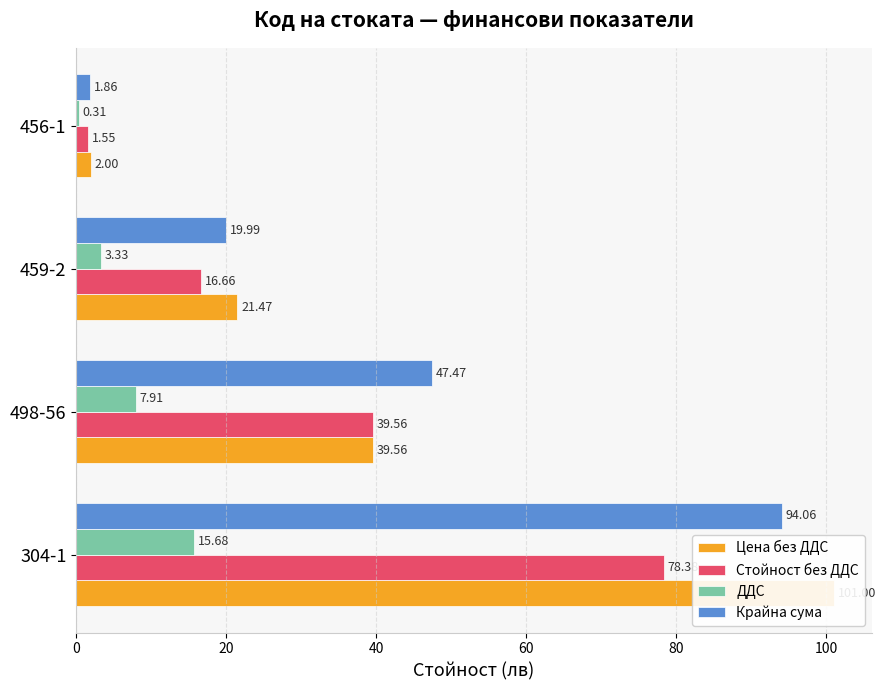

Which series has the largest total across all categories?

Цена без ДДС